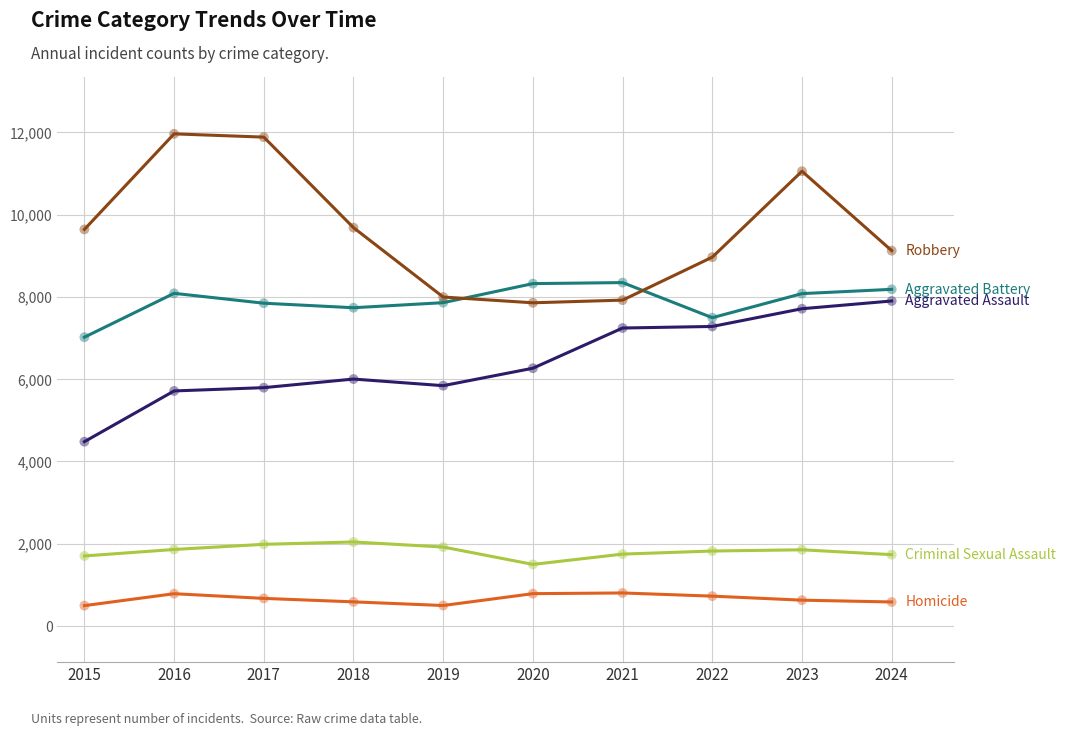

At which category is the sum across all series the highest?

2023